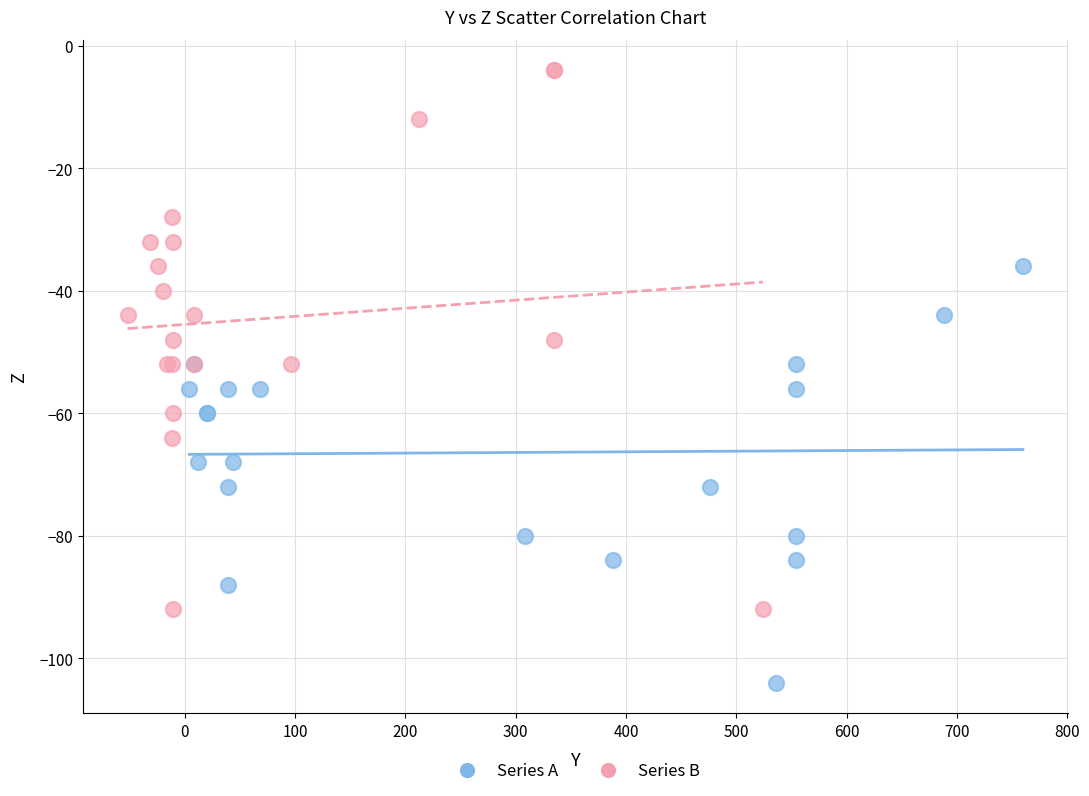

Which series has the widest spread of Y values?

Series B